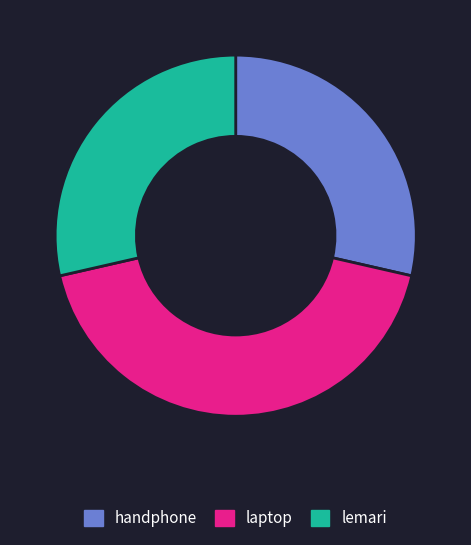

Does any single category account for the majority?

No